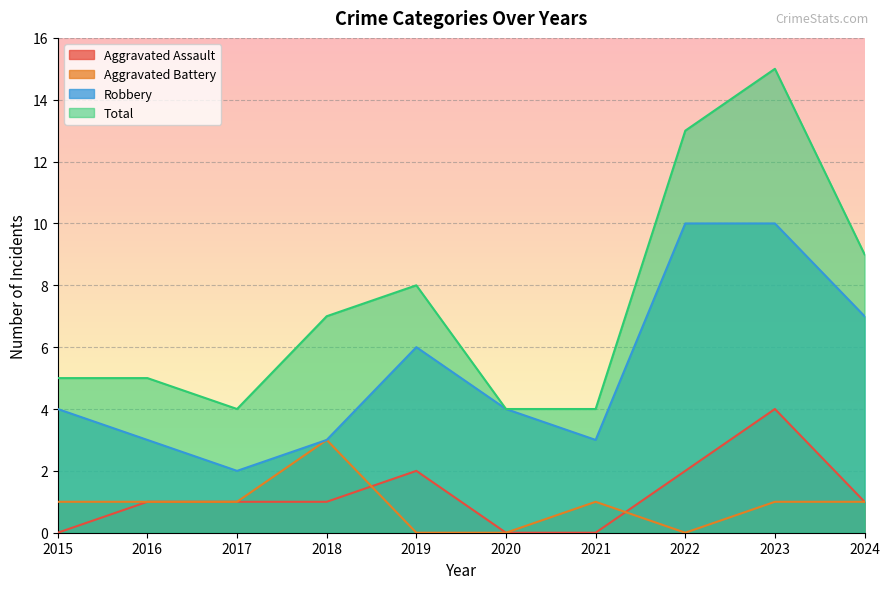

At which label does Total reach its peak?

2023